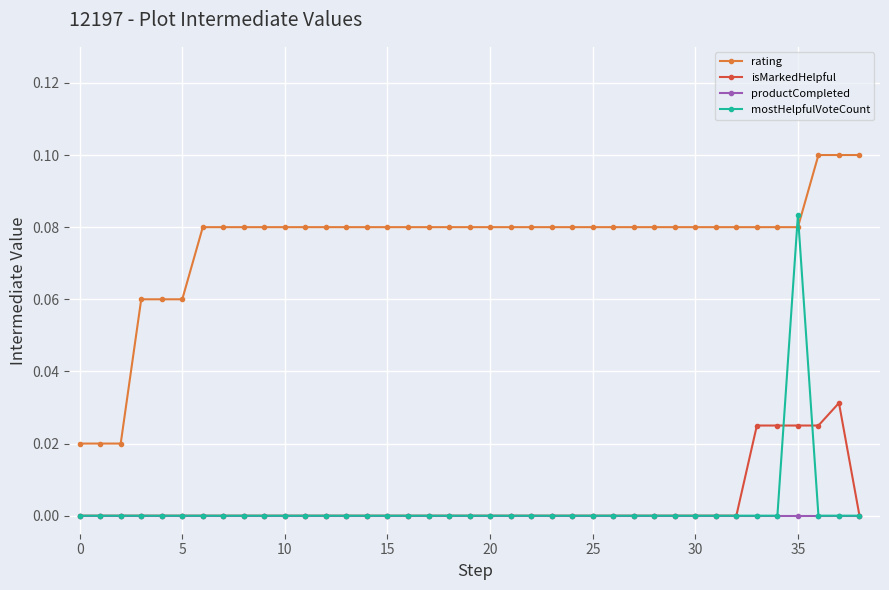

Which series has the largest total across all categories?

rating